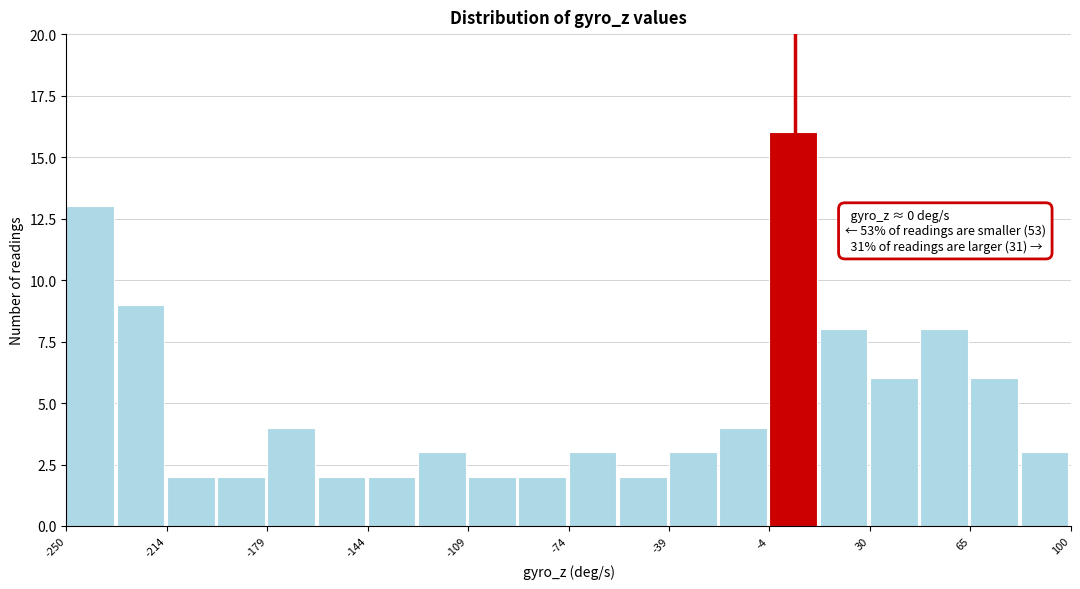

Around what value on the x-axis is the tallest bar? Give the approximate position of its centre, as read against the axis.

5